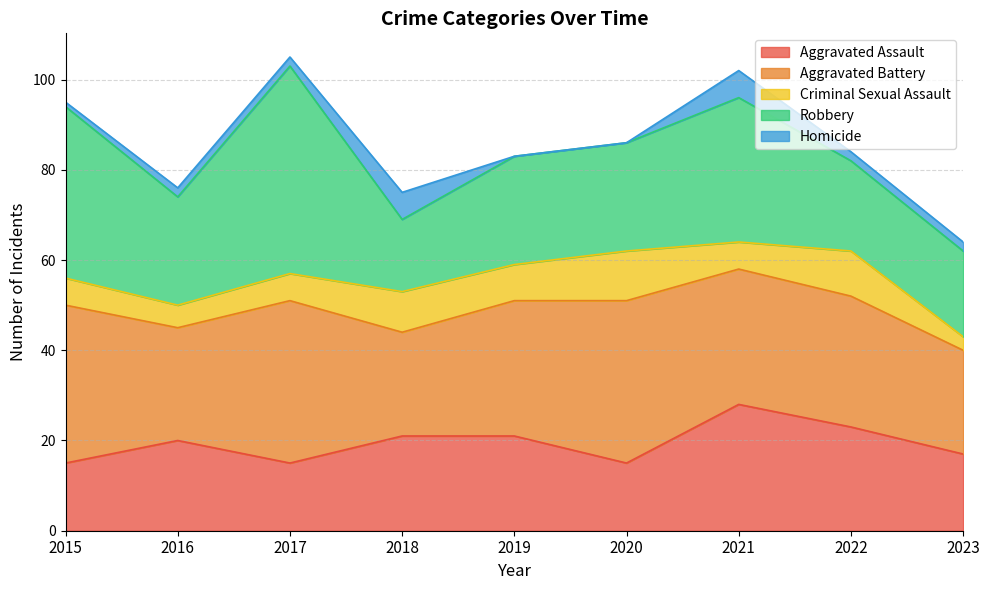

What is the sum of all Robbery values?

243